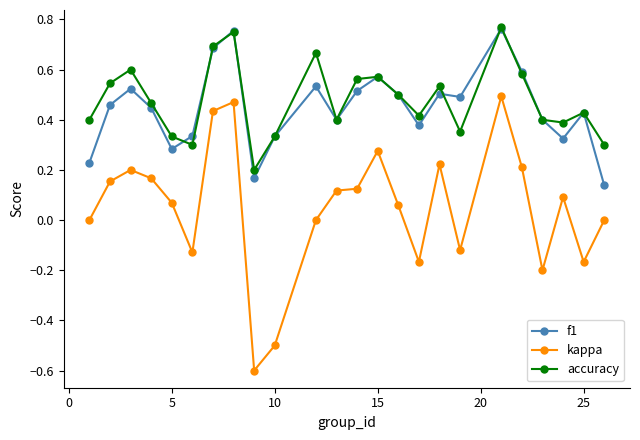

What is the sum of all f1 values?

10.8